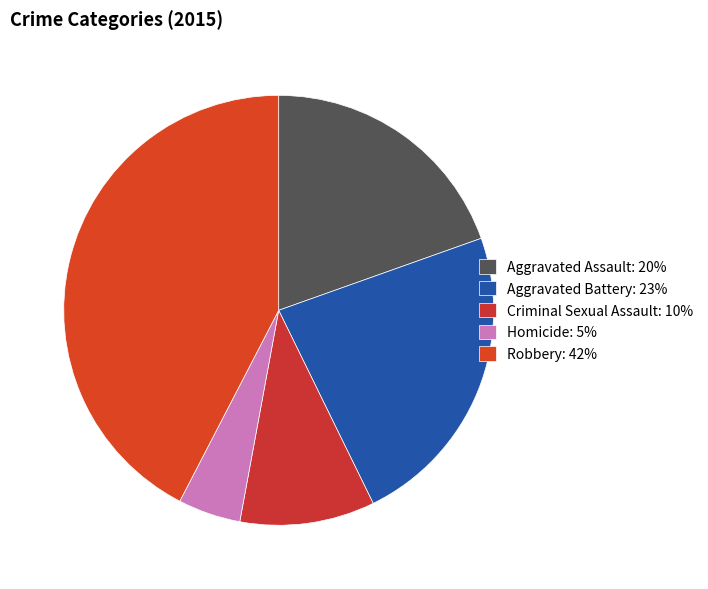

Which has a higher value, Aggravated Assault or Criminal Sexual Assault?

Aggravated Assault